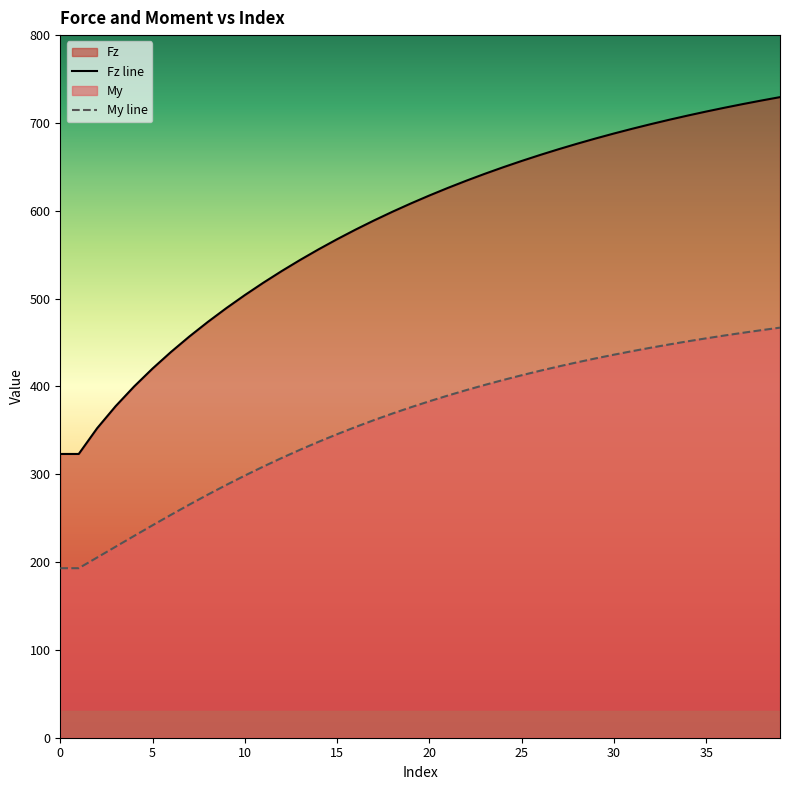

What is the minimum value shown in the chart?

193.0